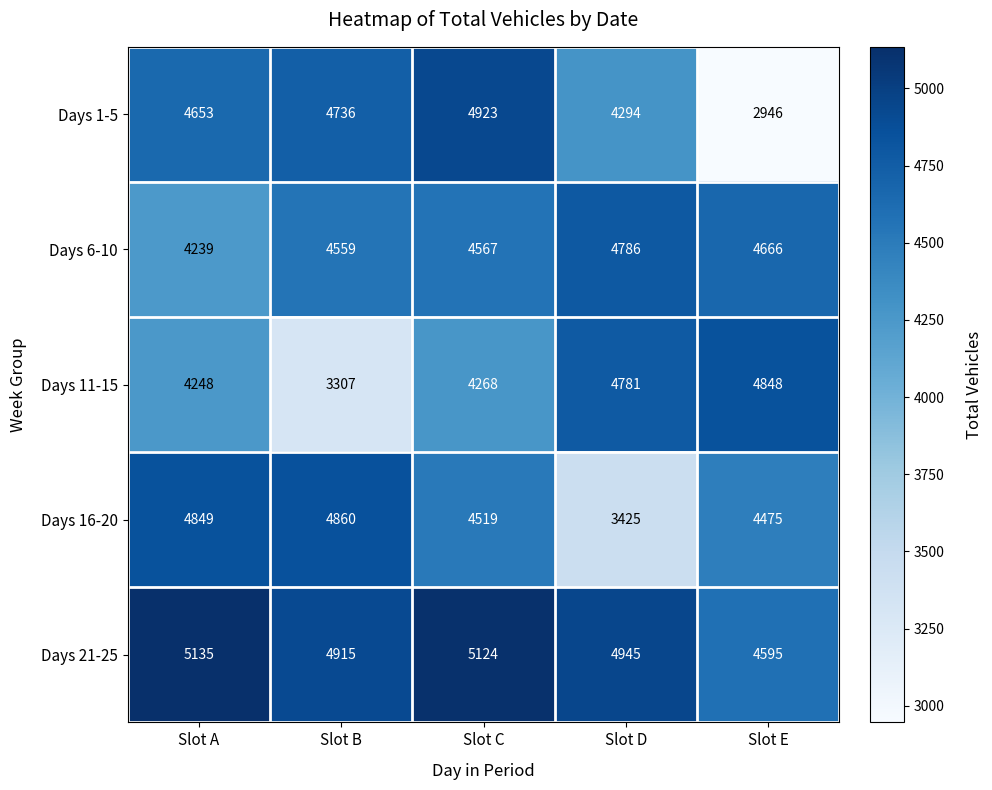

The value of Days 6-10 at Slot D is 4786. True or false?

True